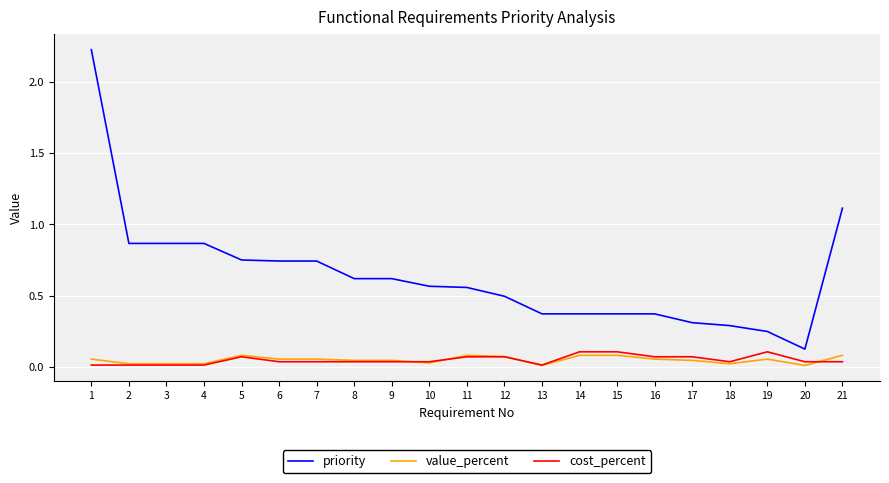

Which series has the largest total across all categories?

priority